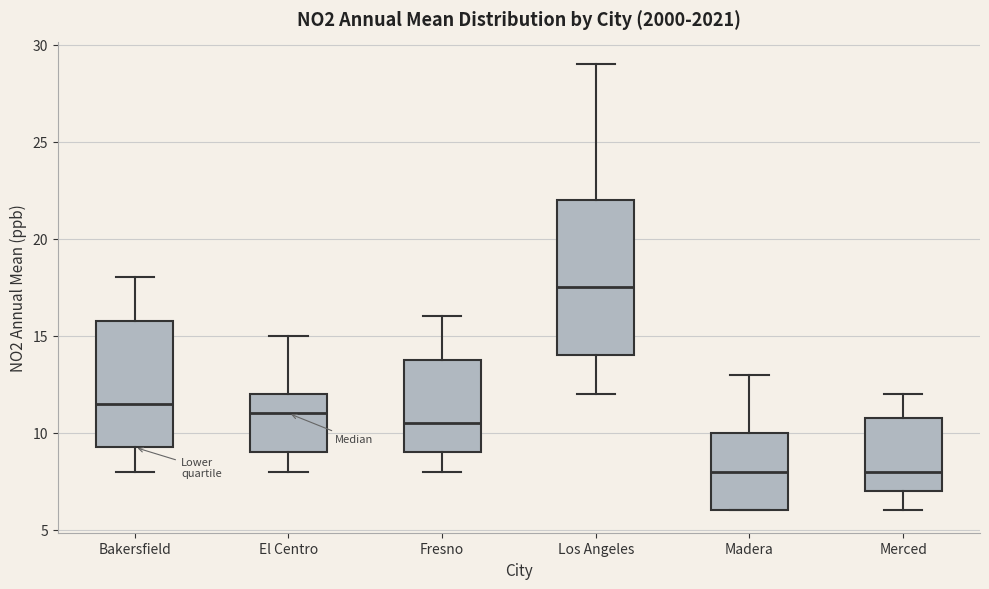

Reading left to right, transcribe this box plot: for each box, give where its median line is, the range the box spans, and where its two whiskers end, as read against the y-axis. The values are not printed on the chart, so give them approximately, as read against the axis.

Bakersfield: median 11.5, box 9.5 to 16.0, whiskers 8.0 to 18.0
El Centro: median 11.0, box 9.0 to 12.0, whiskers 8.0 to 15.0
Fresno: median 10.5, box 9.0 to 14.0, whiskers 8.0 to 16.0
Los Angeles: median 17.5, box 14.0 to 22.0, whiskers 12.0 to 29.0
Madera: median 8.0, box 6.0 to 10.0, whiskers 6.0 to 13.0
Merced: median 8.0, box 7.0 to 11.0, whiskers 6.0 to 12.0